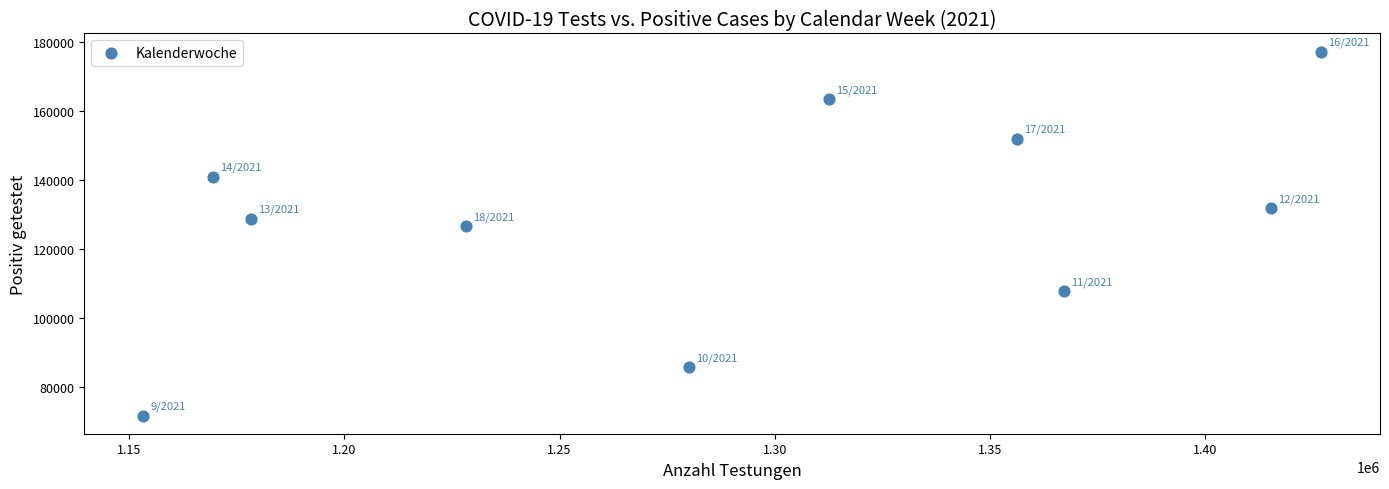

What is the range of Y values (max minus min)?

105511